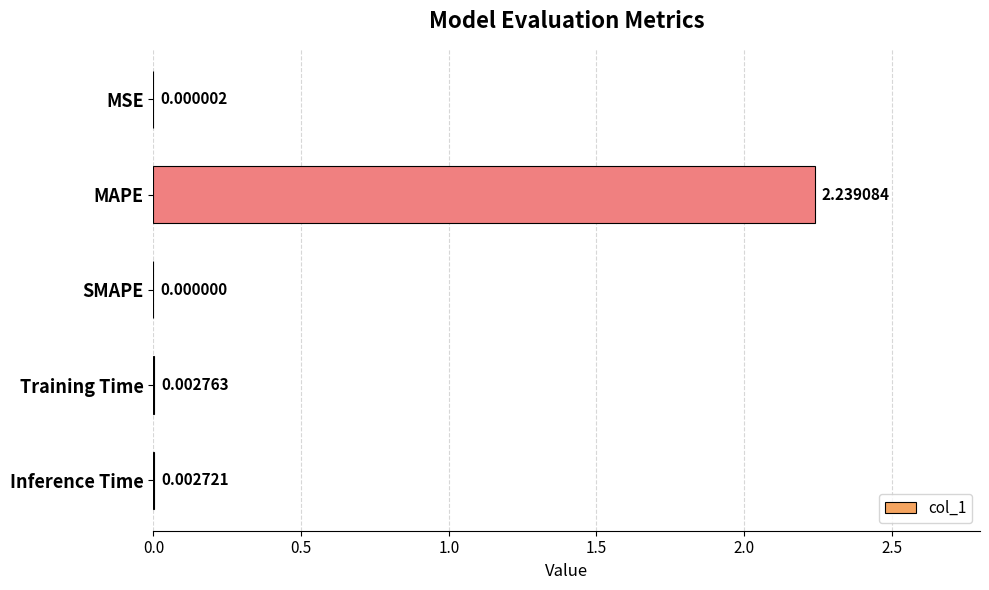

Which has a higher value, Training Time or Inference Time?

Training Time